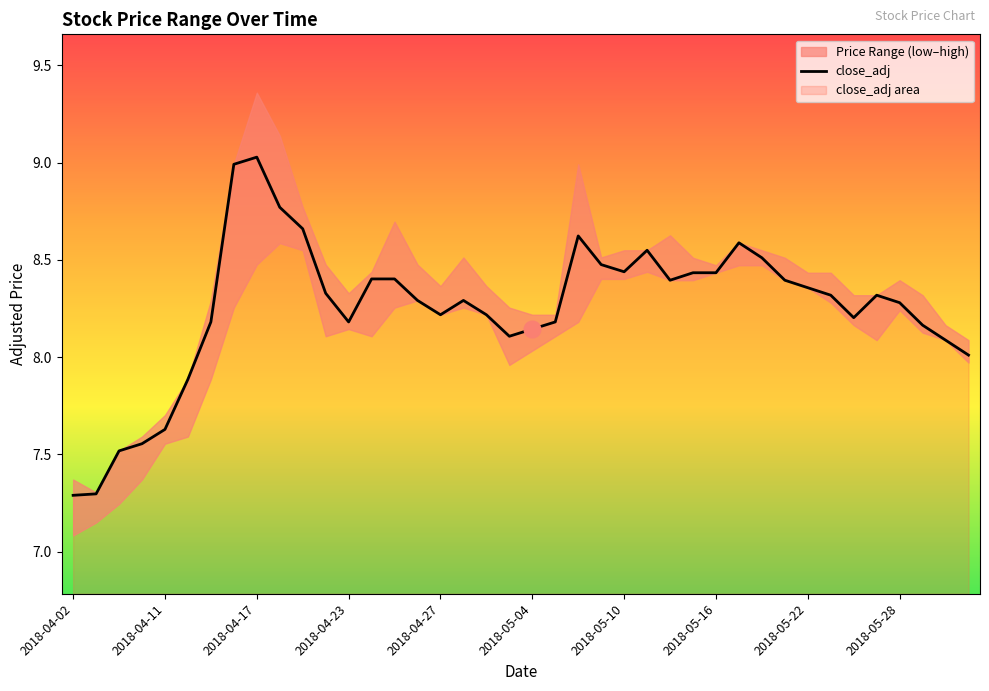

What is the maximum value shown in the chart?

9.0